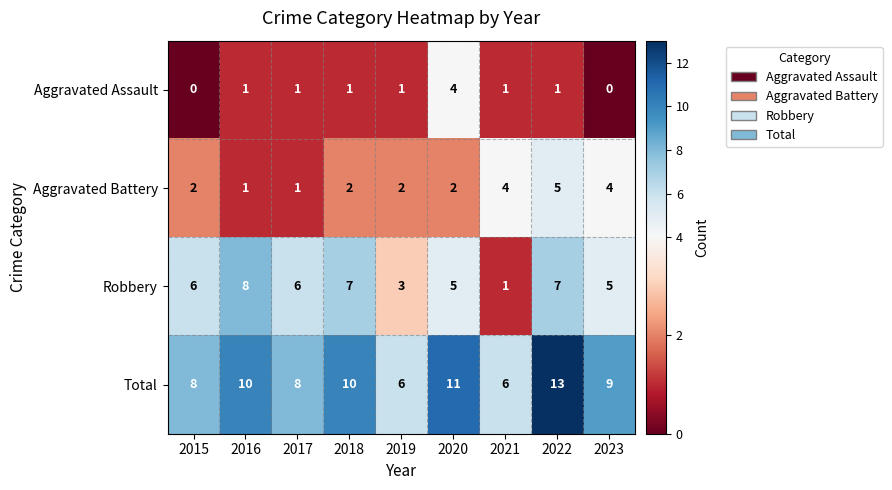

What is the total value across all series at 2022?

26